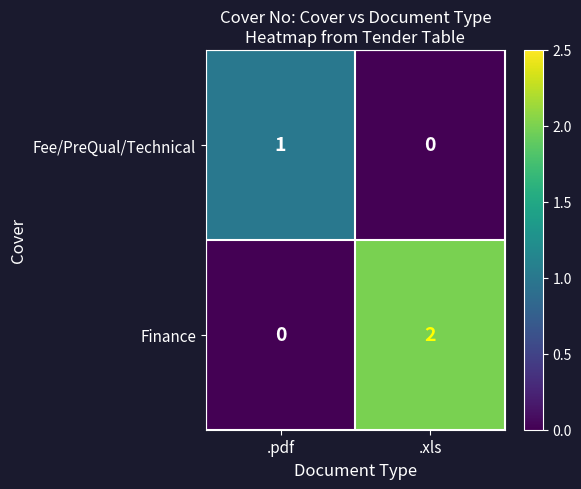

What is the spread (max minus min) of values at .xls?

2